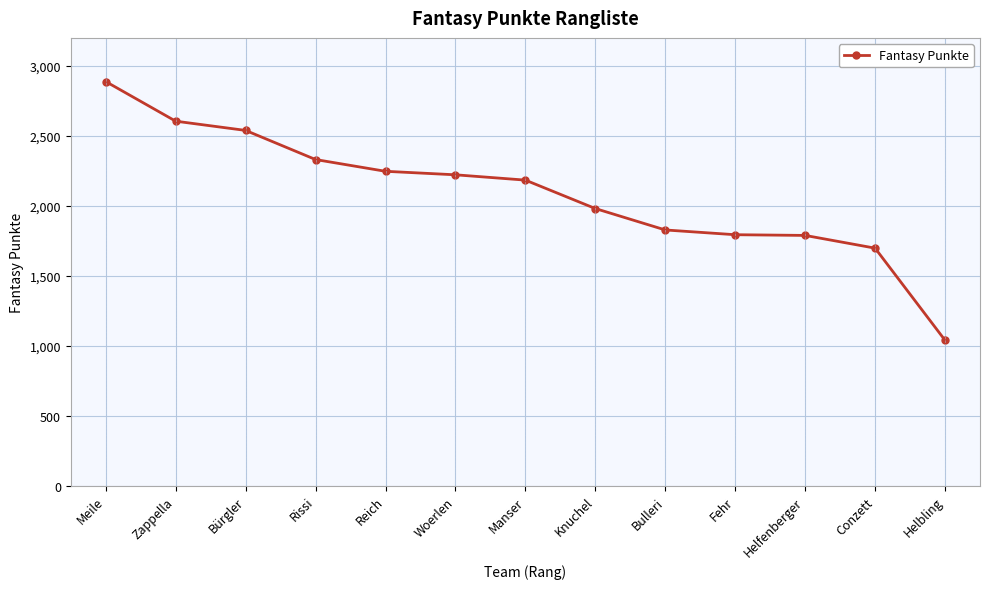

What is the sum of the values at Conzett and Reich?

3945